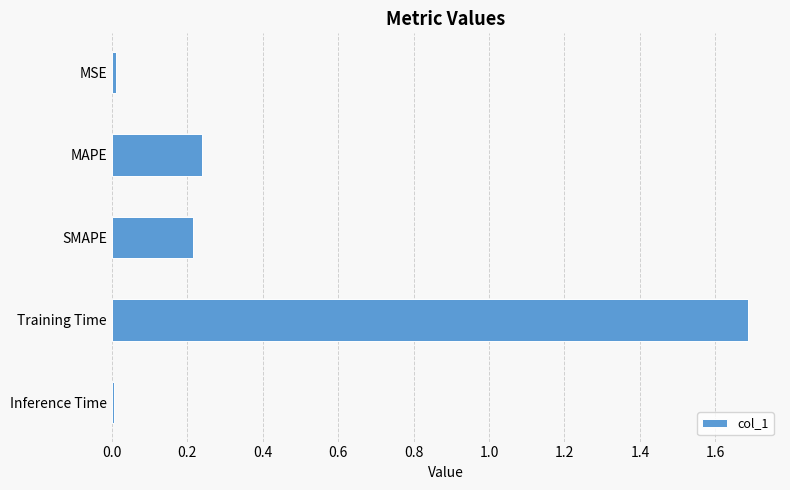

What is the label of the 2nd bar from the top?

MAPE